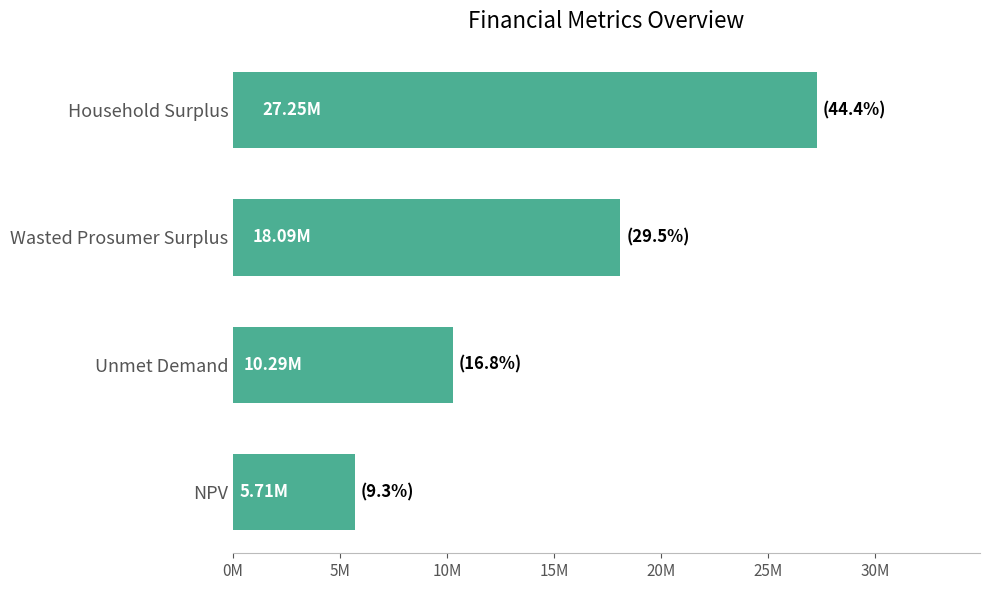

Where is the data nearest to the value 16479863?

Wasted Prosumer Surplus